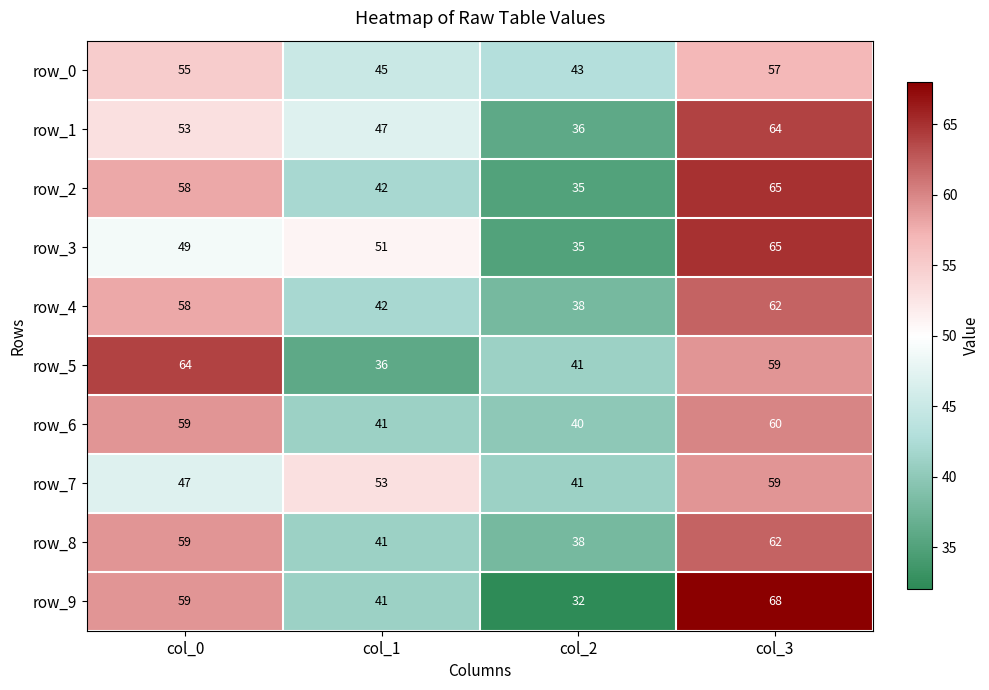

What is the minimum value for row_1?

36